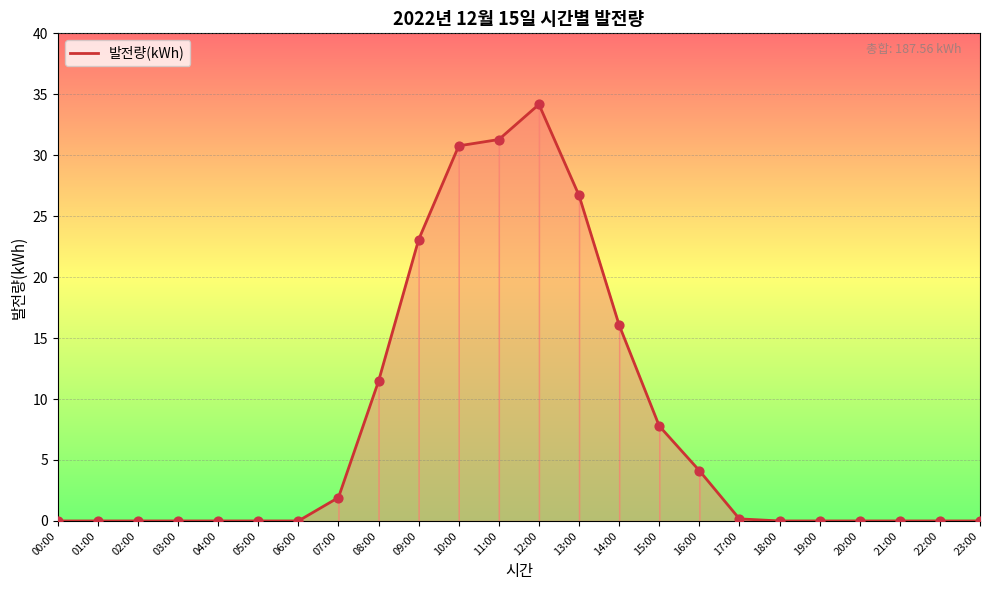

Which has a higher value, 16:00 or 07:00?

16:00